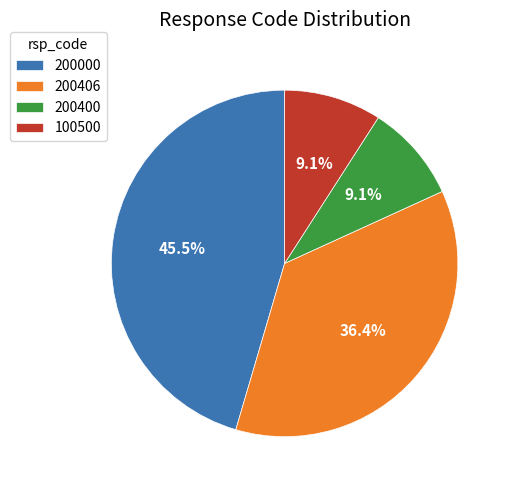

Does any single category account for the majority?

No